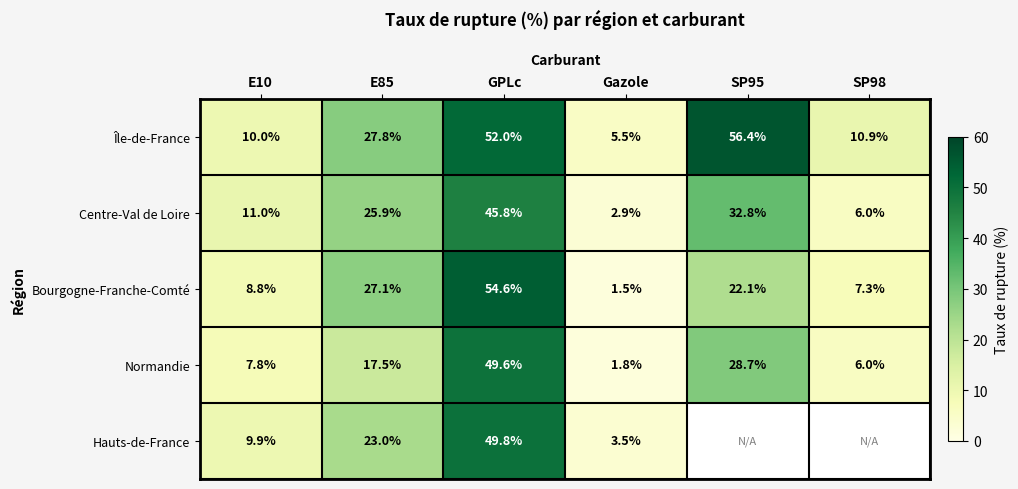

At which label does Normandie first exceed 17?

E85